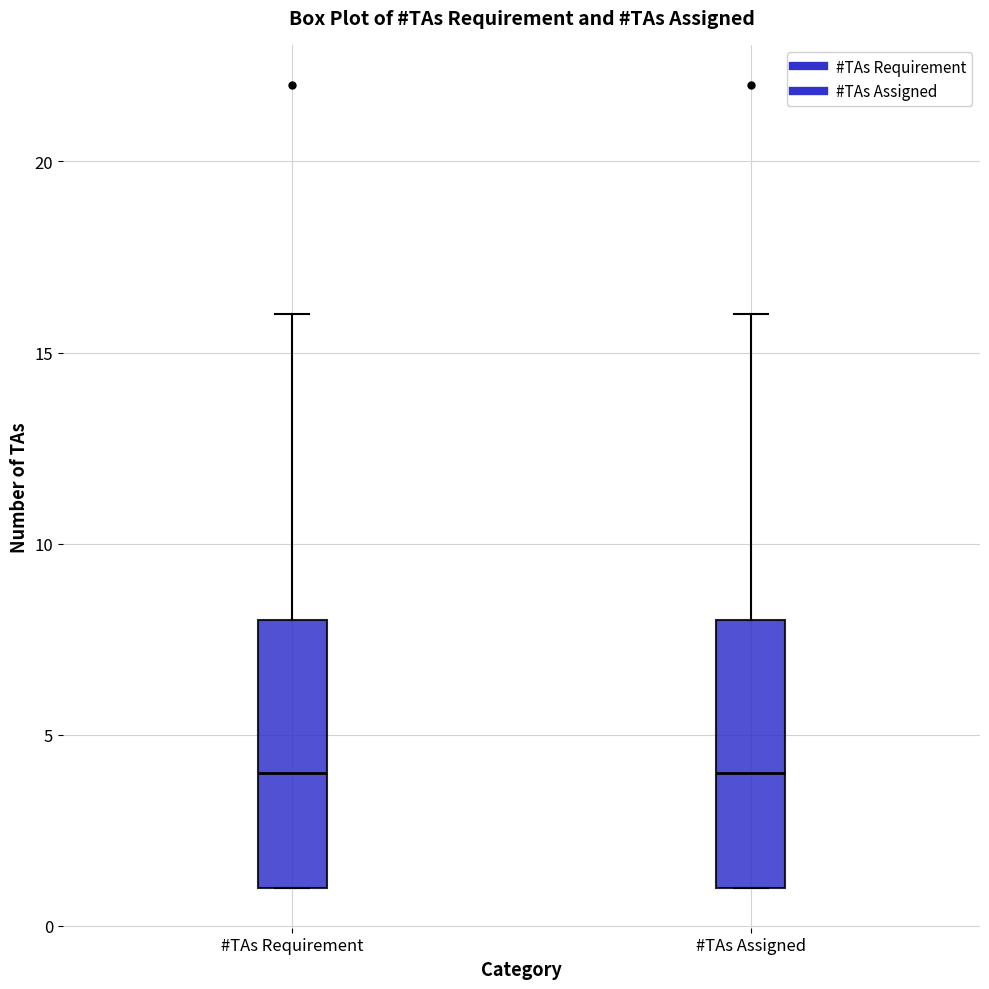

Where does the median line of the box for #TAs Requirement sit on the y-axis? The values are not printed on the chart, so give them approximately, as read against the axis.

4